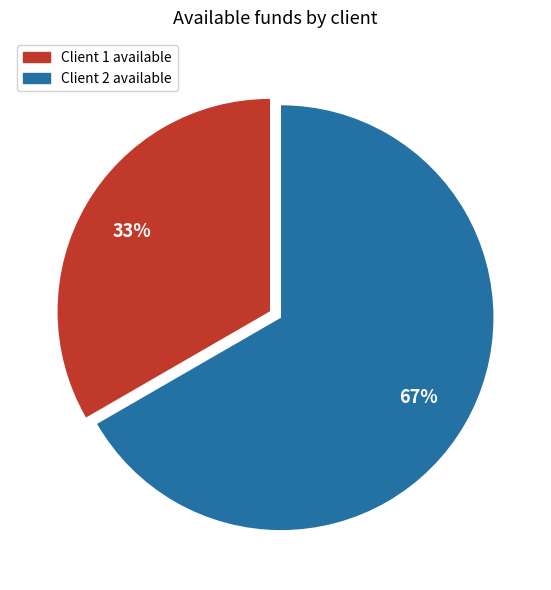

How many slices are in this pie chart?

2